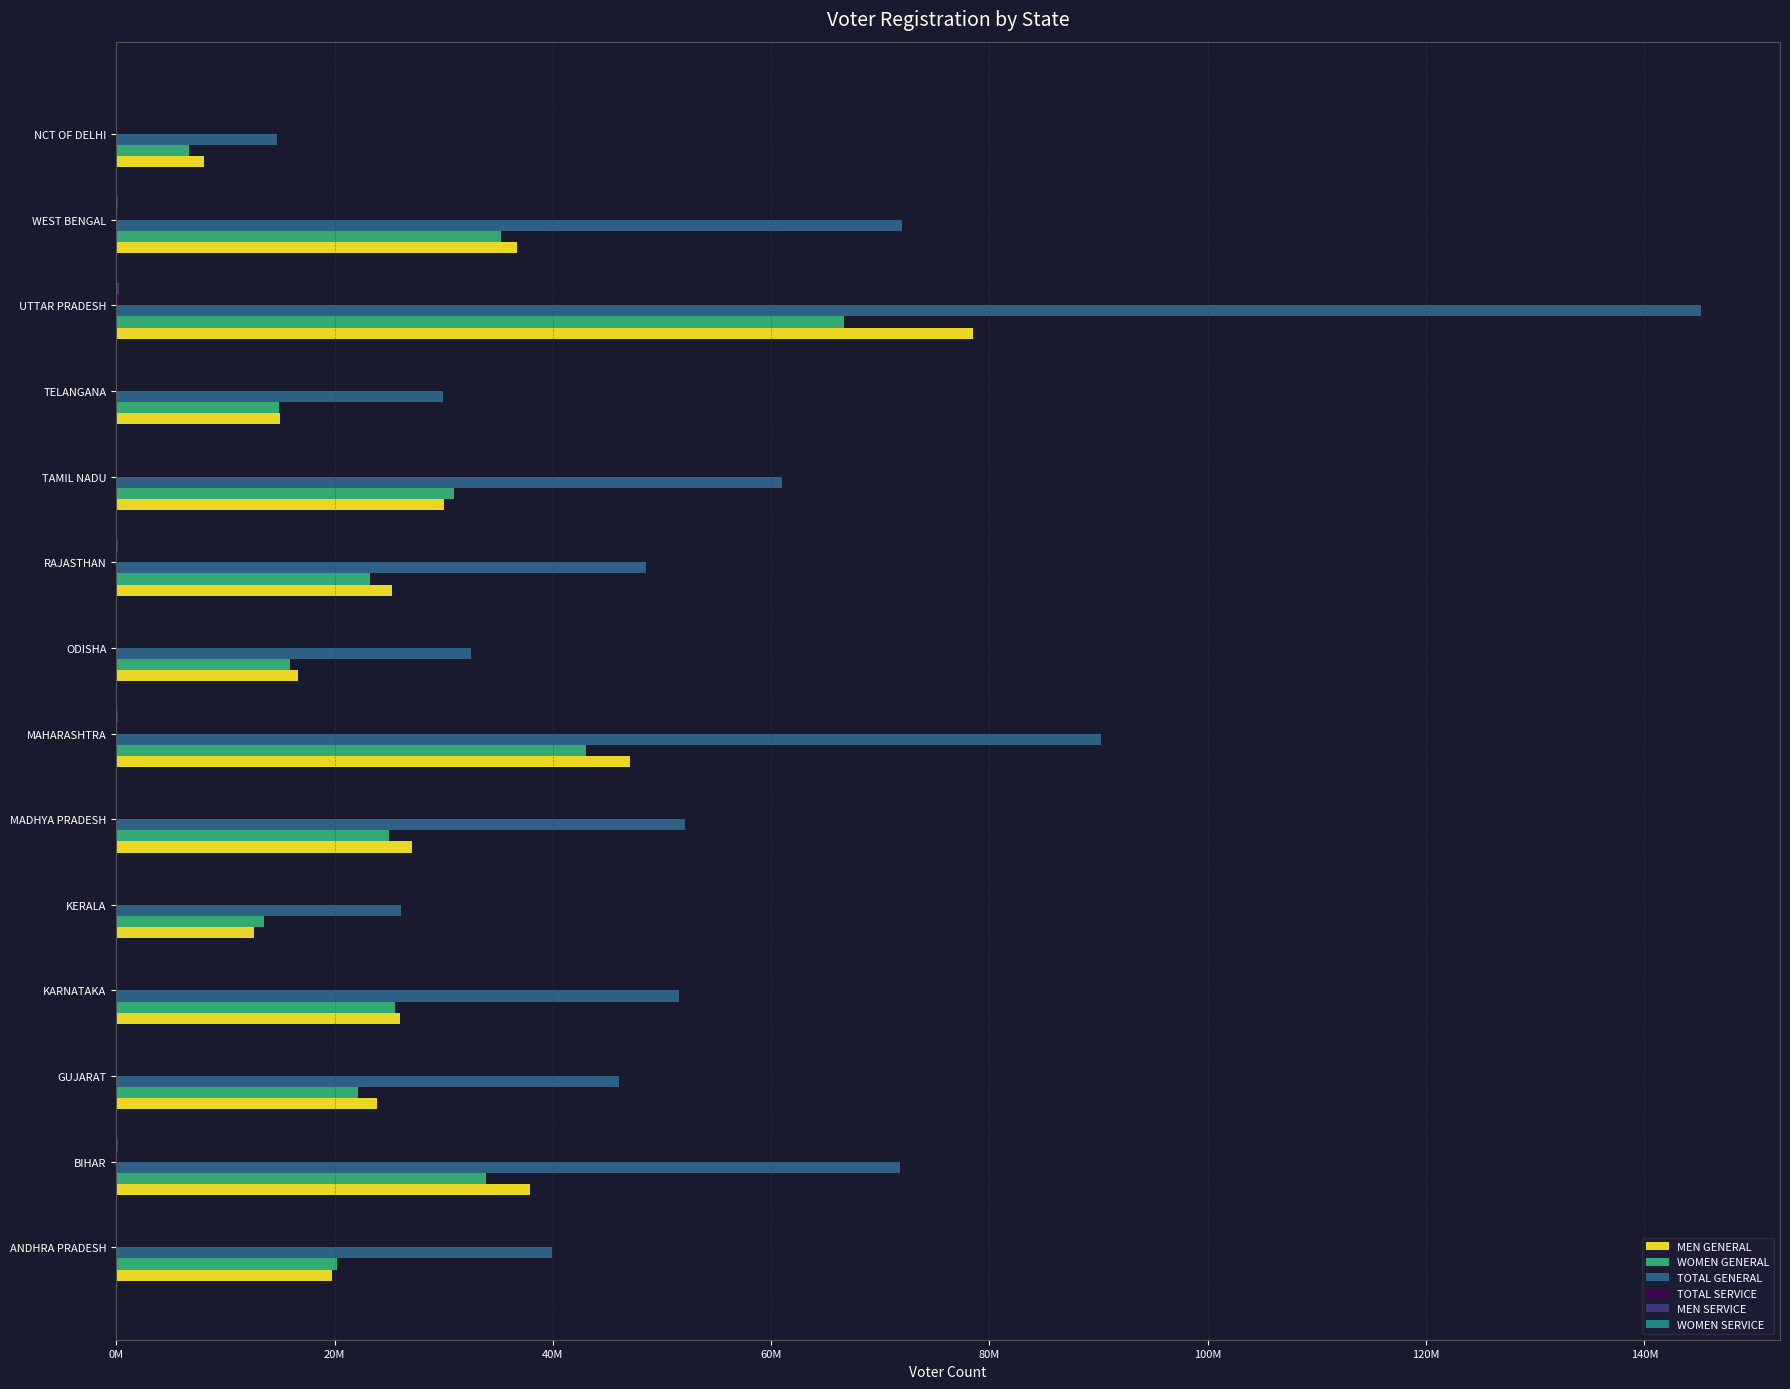

Which series has the widest spread of values?

TOTAL GENERAL